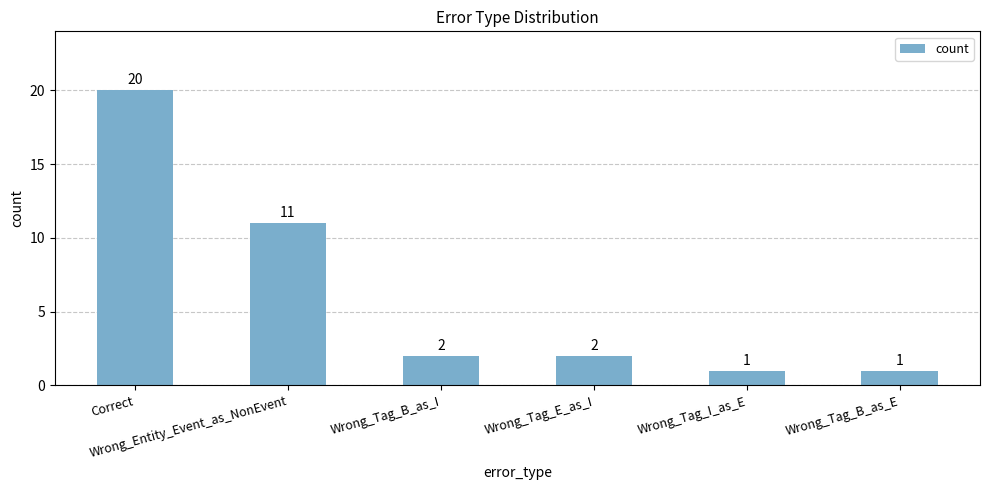

How many bars are there in total?

6